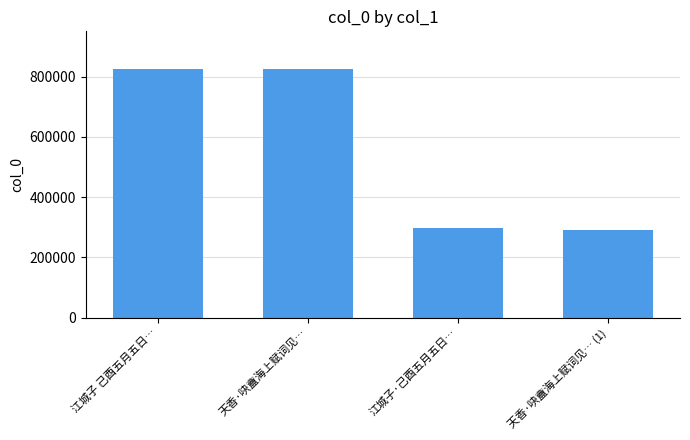

Where is the data nearest to the value 559419?

江城子·己酉五月五日…